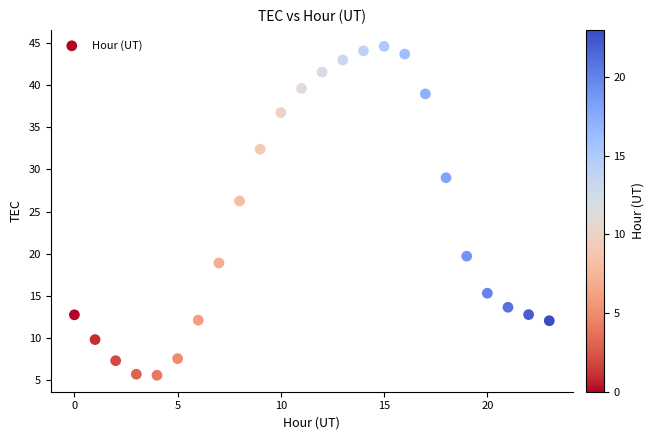

What Y value in the scatter plot is closest to 25?

26.2